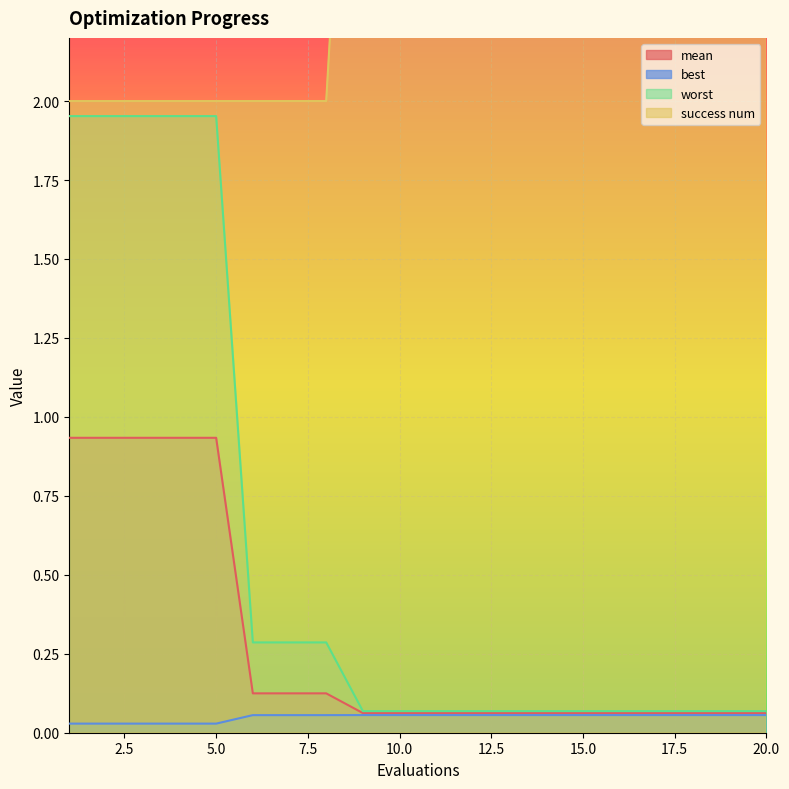

Which series has the widest spread of values?

success num